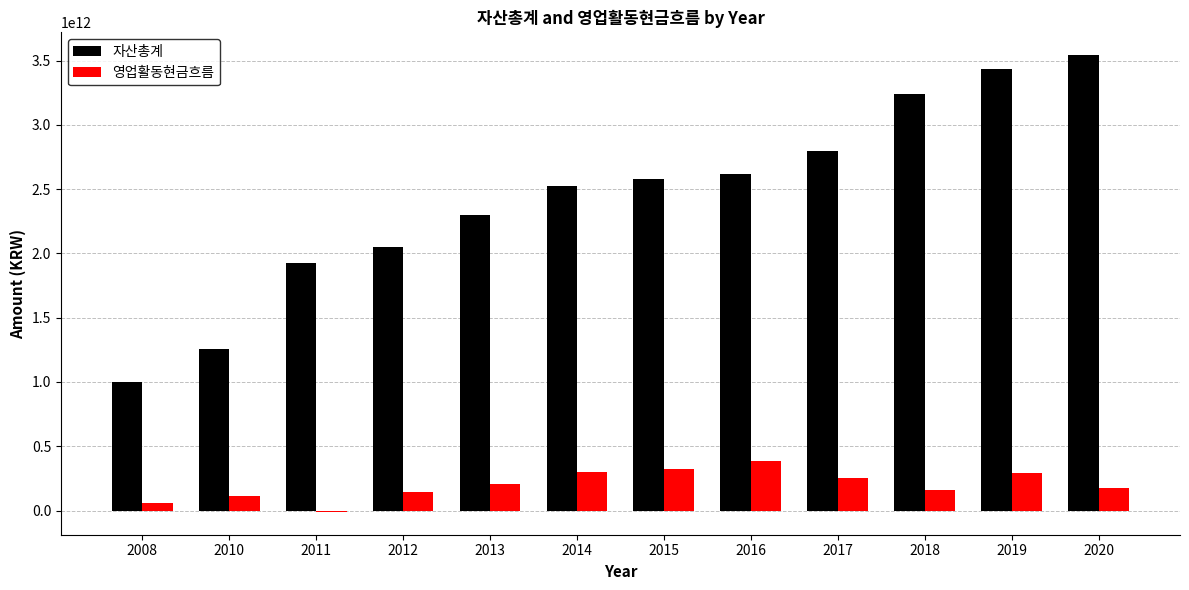

The value of 자산총계 at 2015 is 1174513789421. True or false?

False